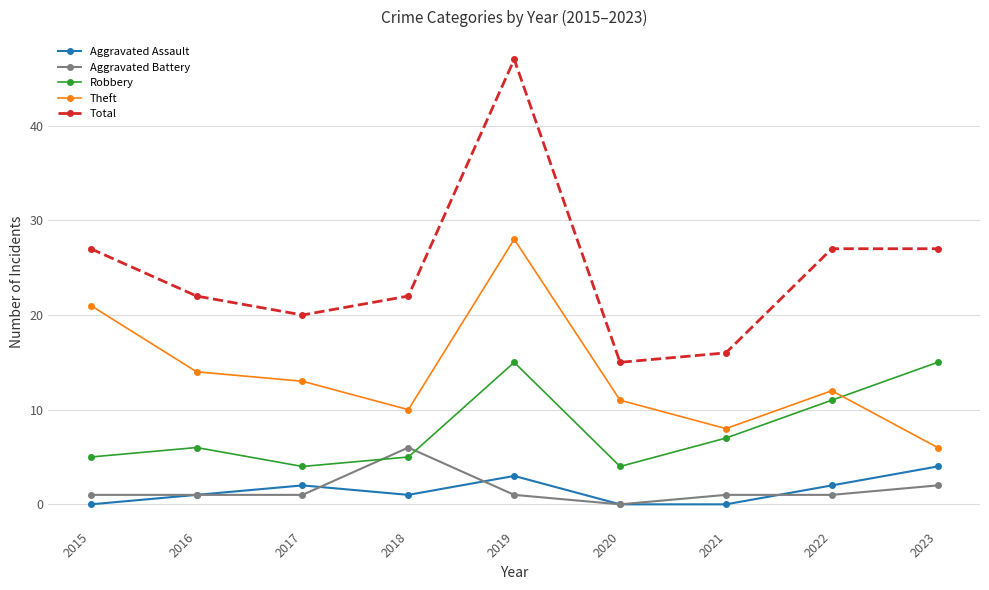

What is the value of the Theft point at the 8th from the left?

12